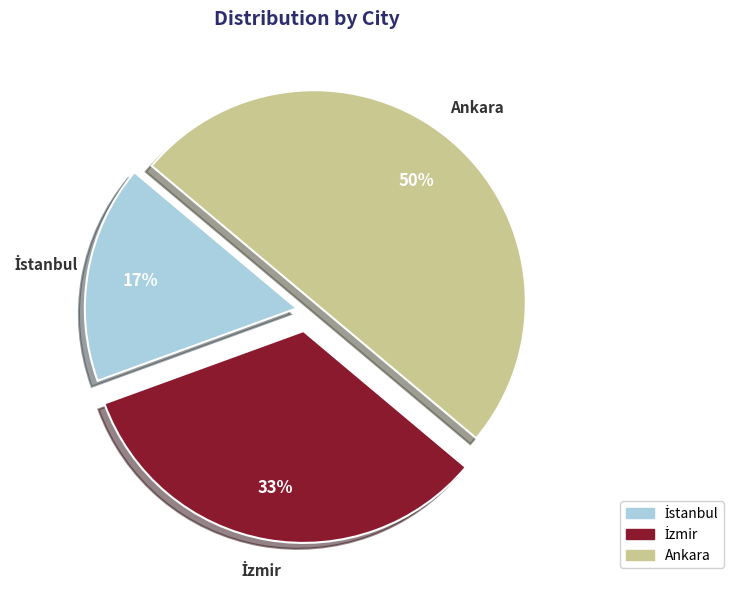

To the nearest percent, what is the average slice percentage?

33%